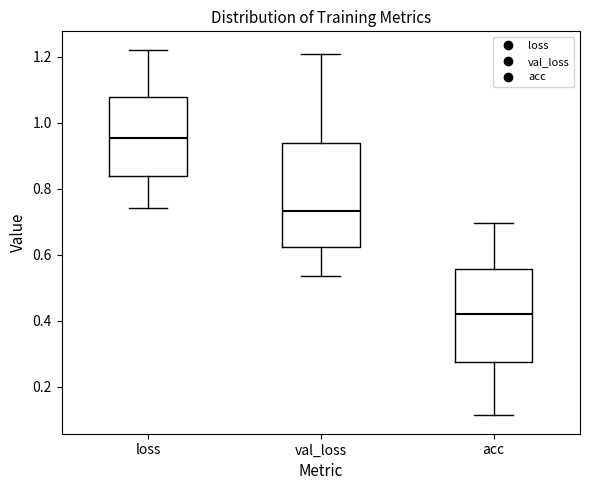

Where does the lower whisker of the box for loss end on the y-axis? The values are not printed on the chart, so give them approximately, as read against the axis.

0.74